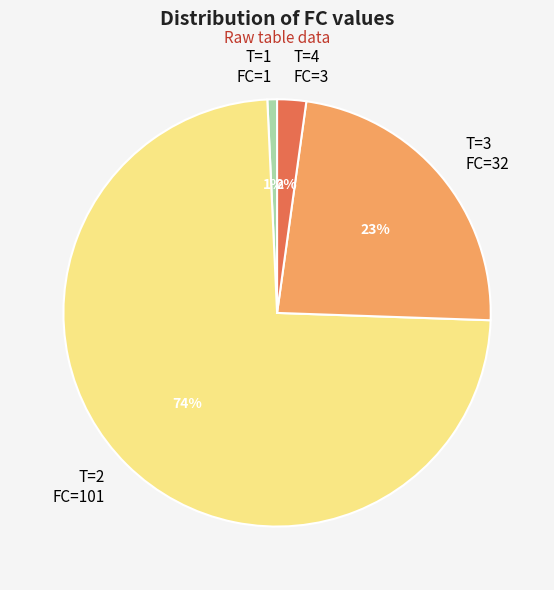

True or false: T=3 FC=32 accounts for 23% of the total.

True